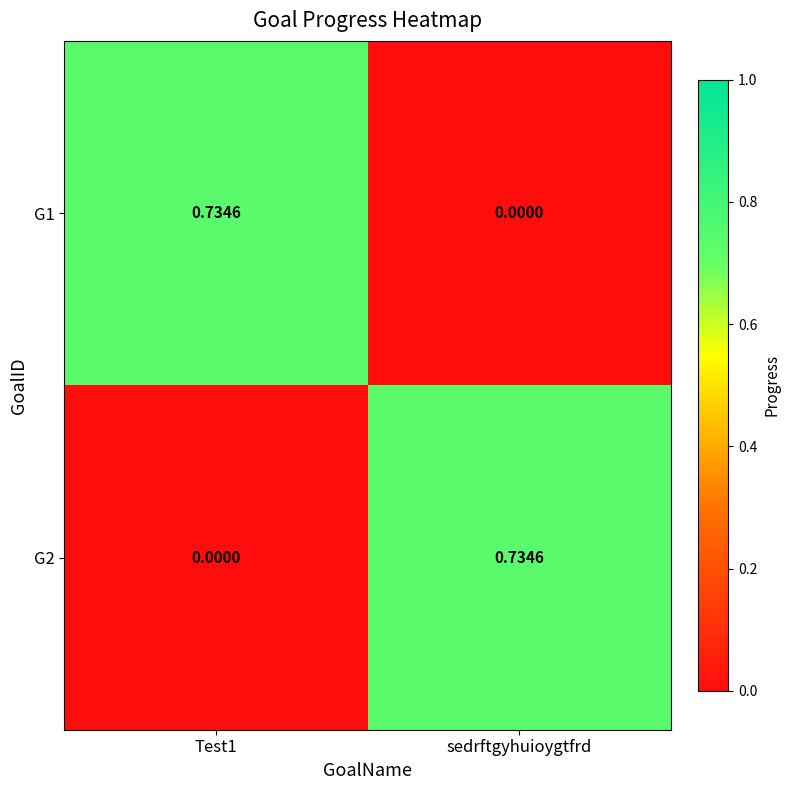

Is the value of G2 at sedrftgyhuioygtfrd greater than the value of G1 at sedrftgyhuioygtfrd?

Yes